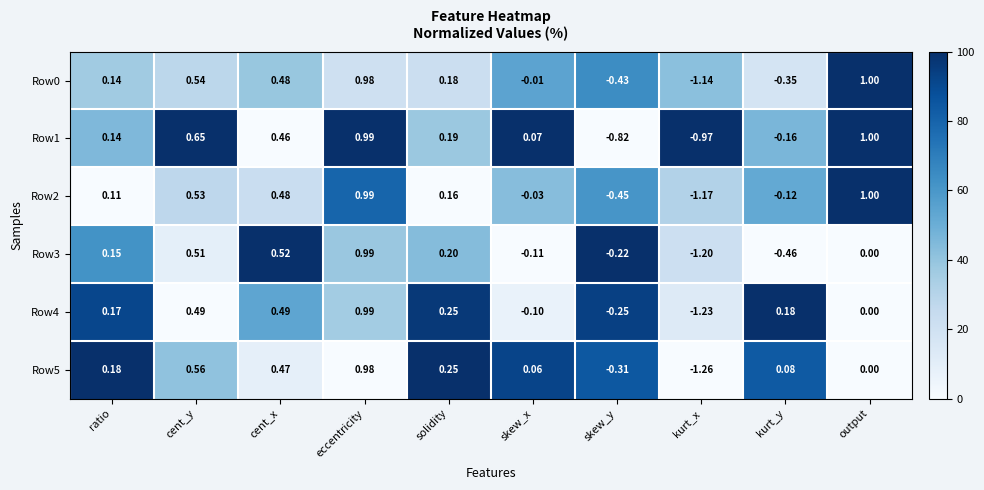

Rank the categories by Row3 value from highest to lowest.

eccentricity, cent_x, cent_y, solidity, ratio, output, skew_x, skew_y, kurt_y, kurt_x